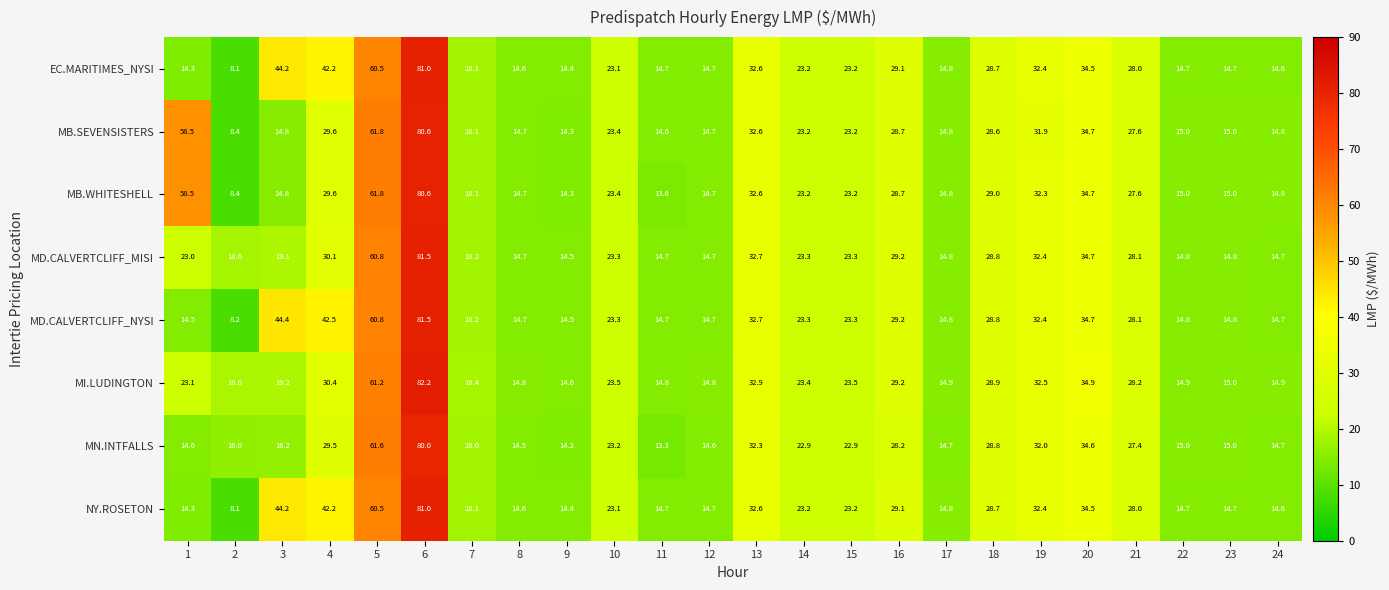

Which series has the largest range (max minus min)?

MD.CALVERTCLIFF_NYSI